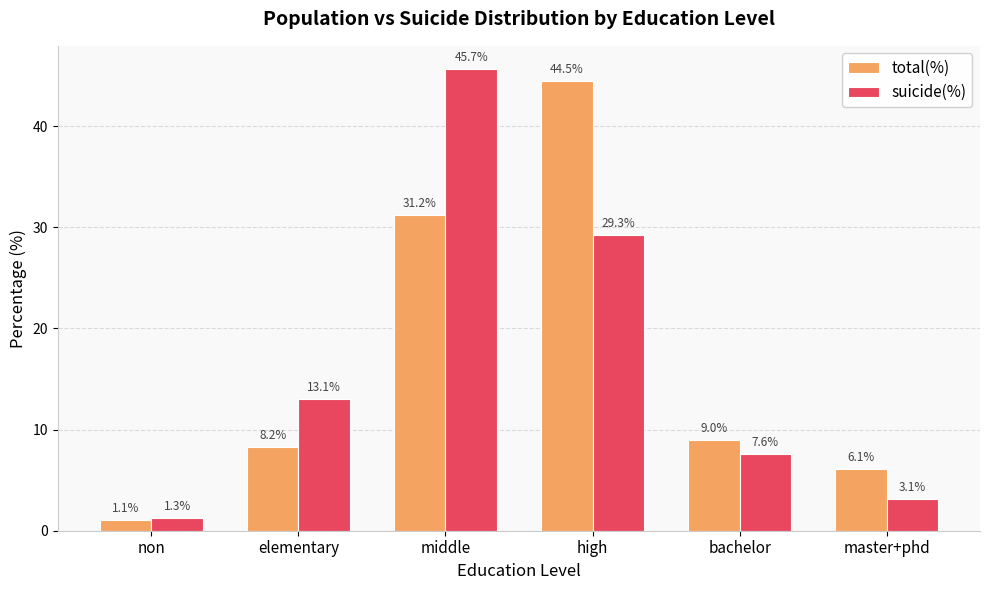

How many bars are there in each group?

2